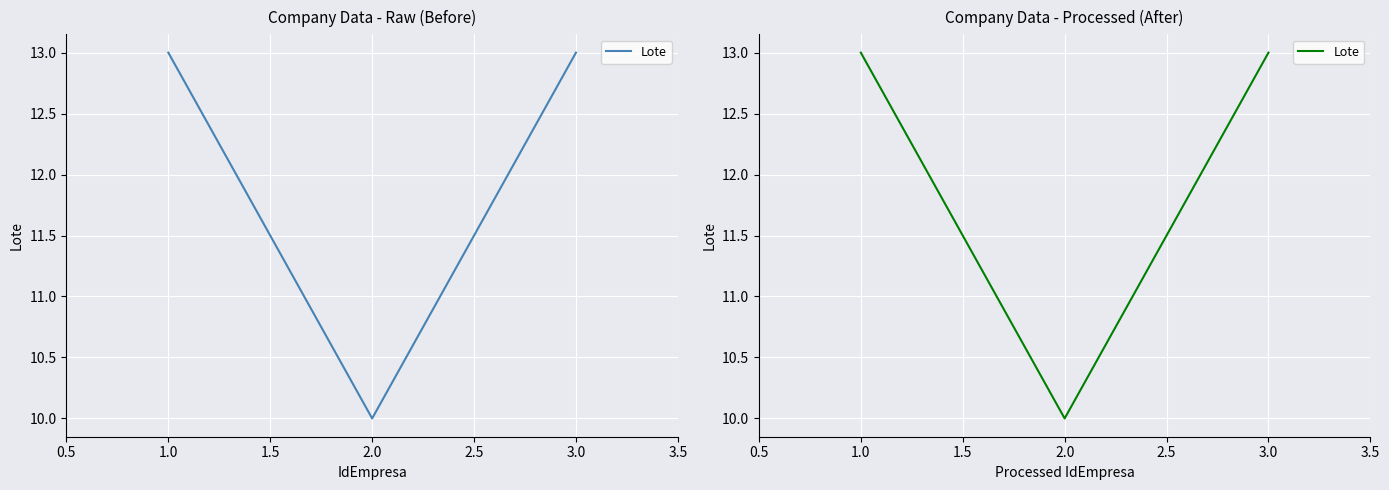

Does the chart display data point markers on the line(s)?

No